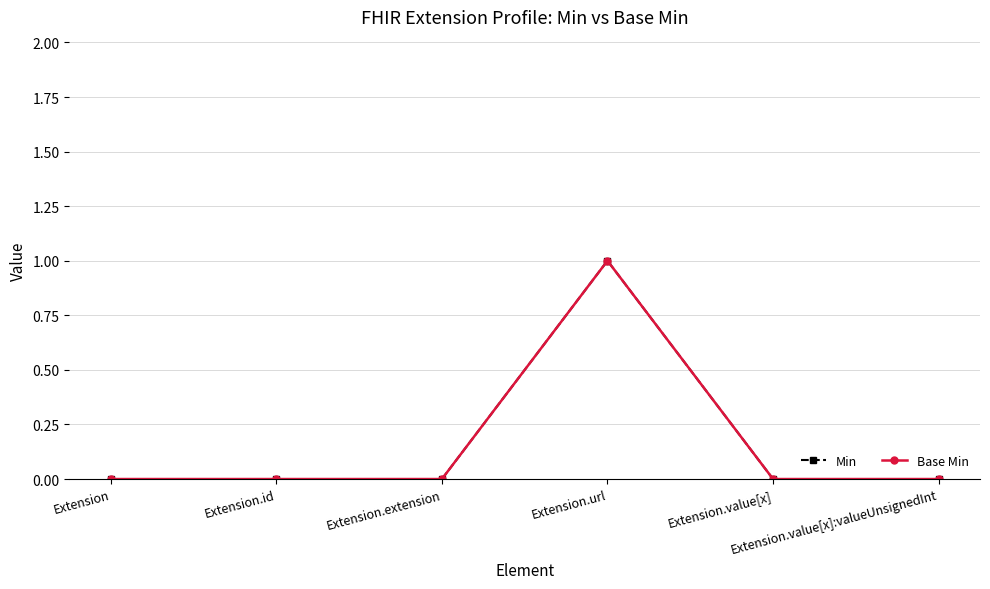

Reading left to right, extract all data points from this chart.

Min: Extension=0	Extension.id=0	Extension.extension=0	Extension.url=1	Extension.value[x]=0	Extension.value[x]:valueUnsignedInt=0
Base Min: Extension=0	Extension.id=0	Extension.extension=0	Extension.url=1	Extension.value[x]=0	Extension.value[x]:valueUnsignedInt=0